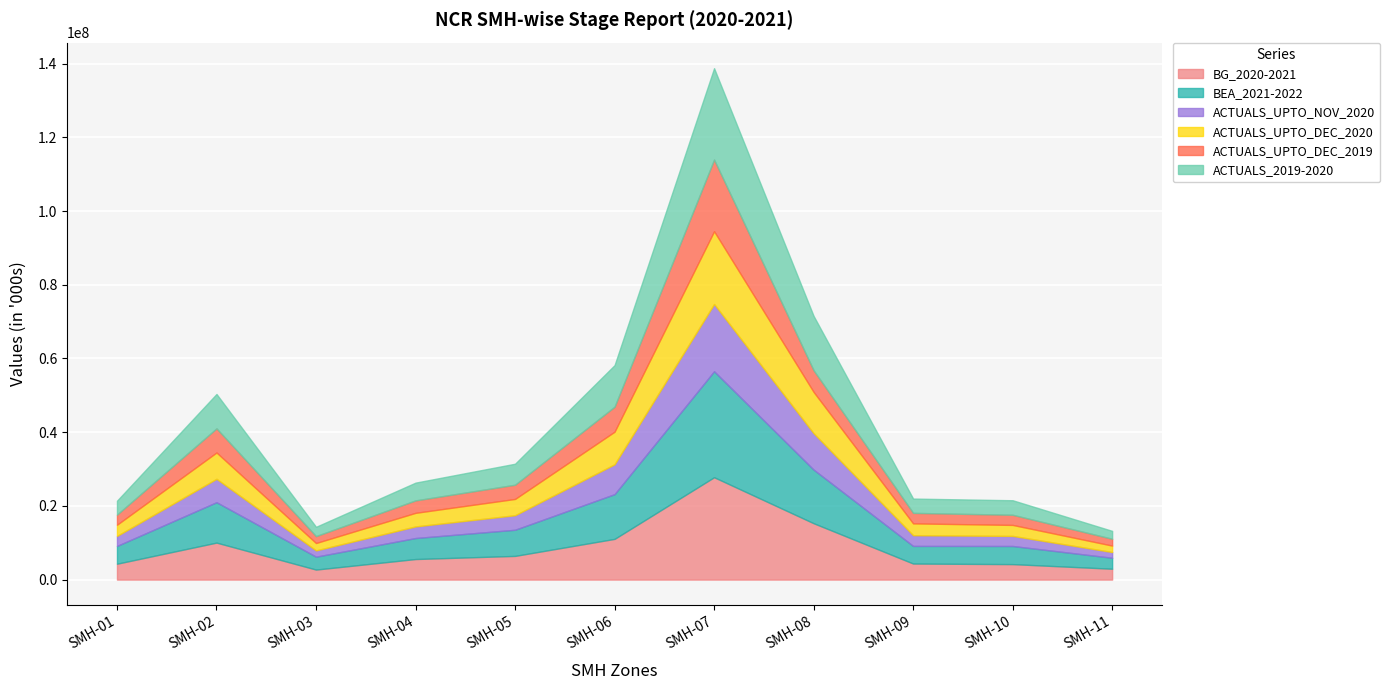

At which category does BG_2020-2021 reach its first local peak?

SMH-02